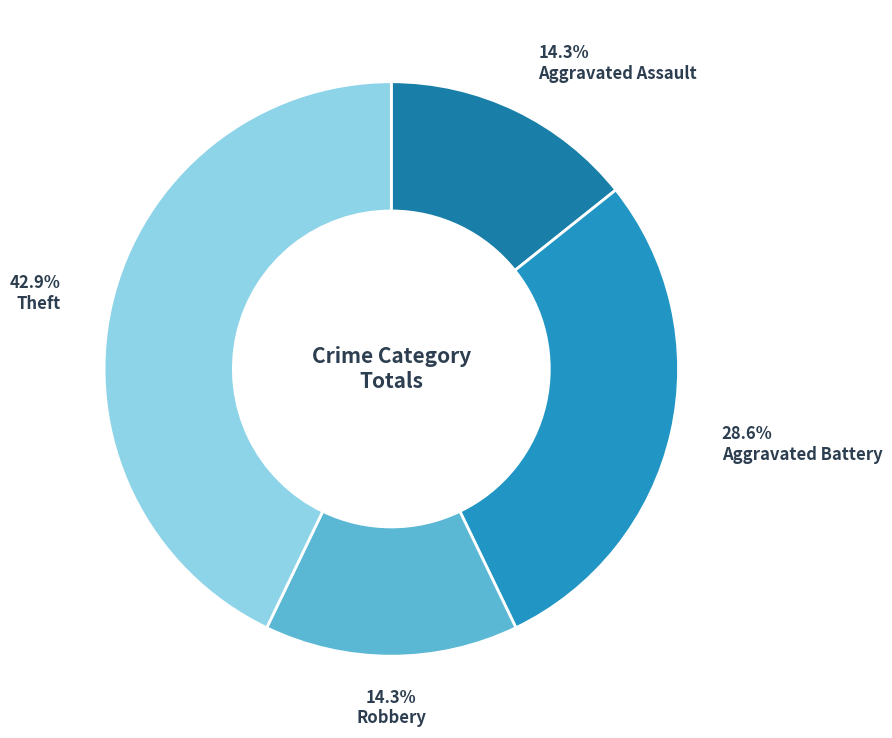

To the nearest percent, what is the average slice percentage?

25%